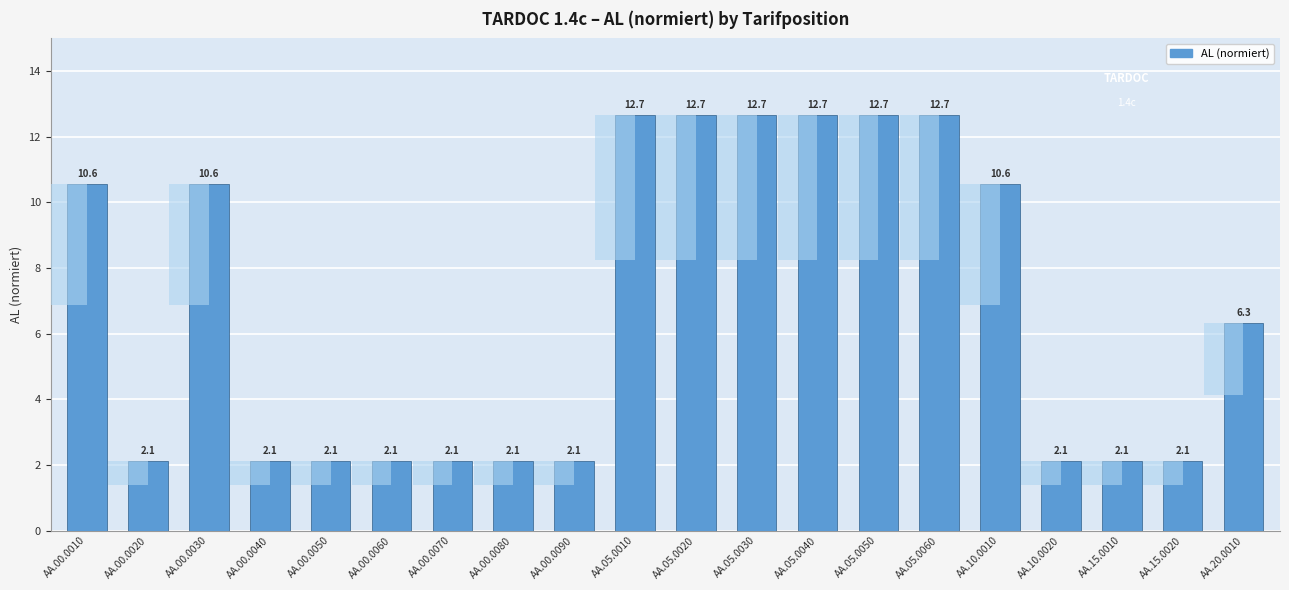

Between AA.05.0060 and AA.15.0020, which is larger?

AA.05.0060